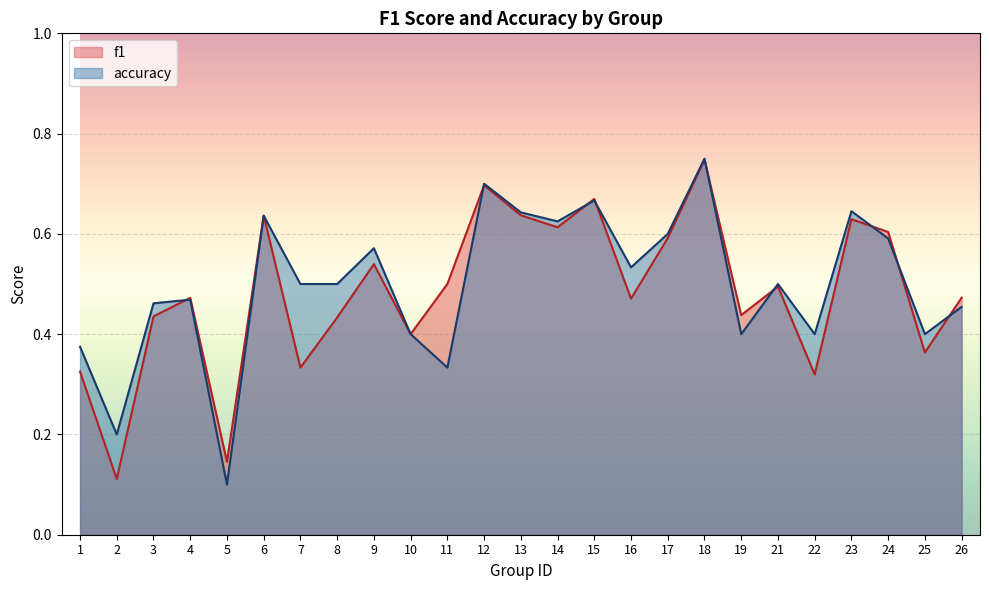

What is the sum of all f1 values?

12.1